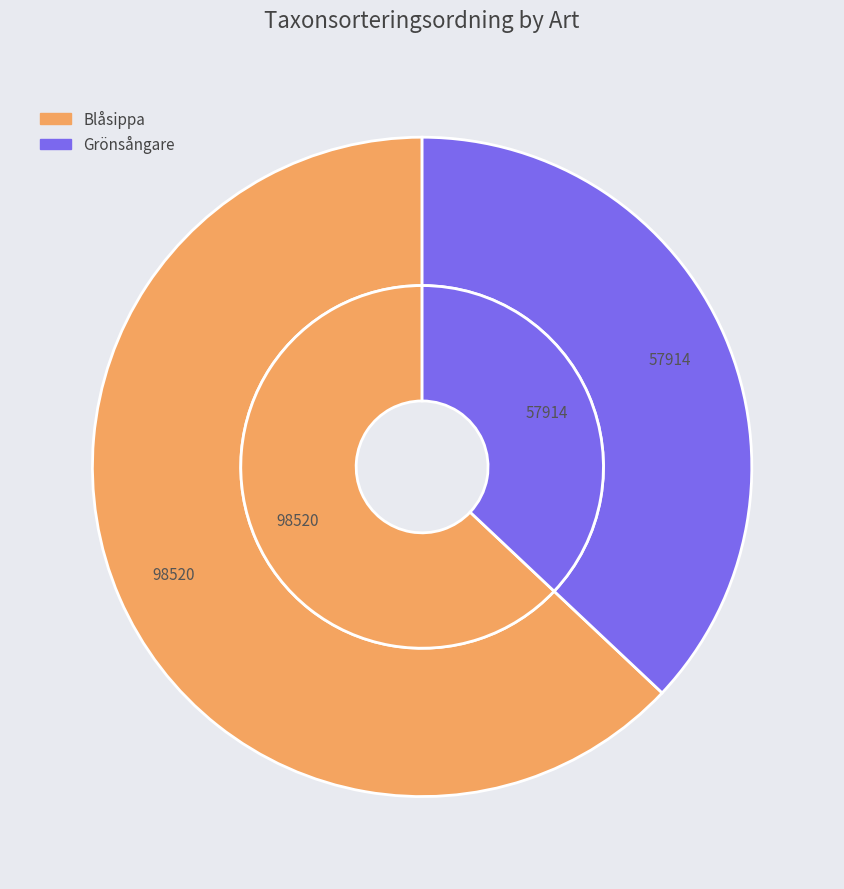

How many segments does this pie chart have?

2